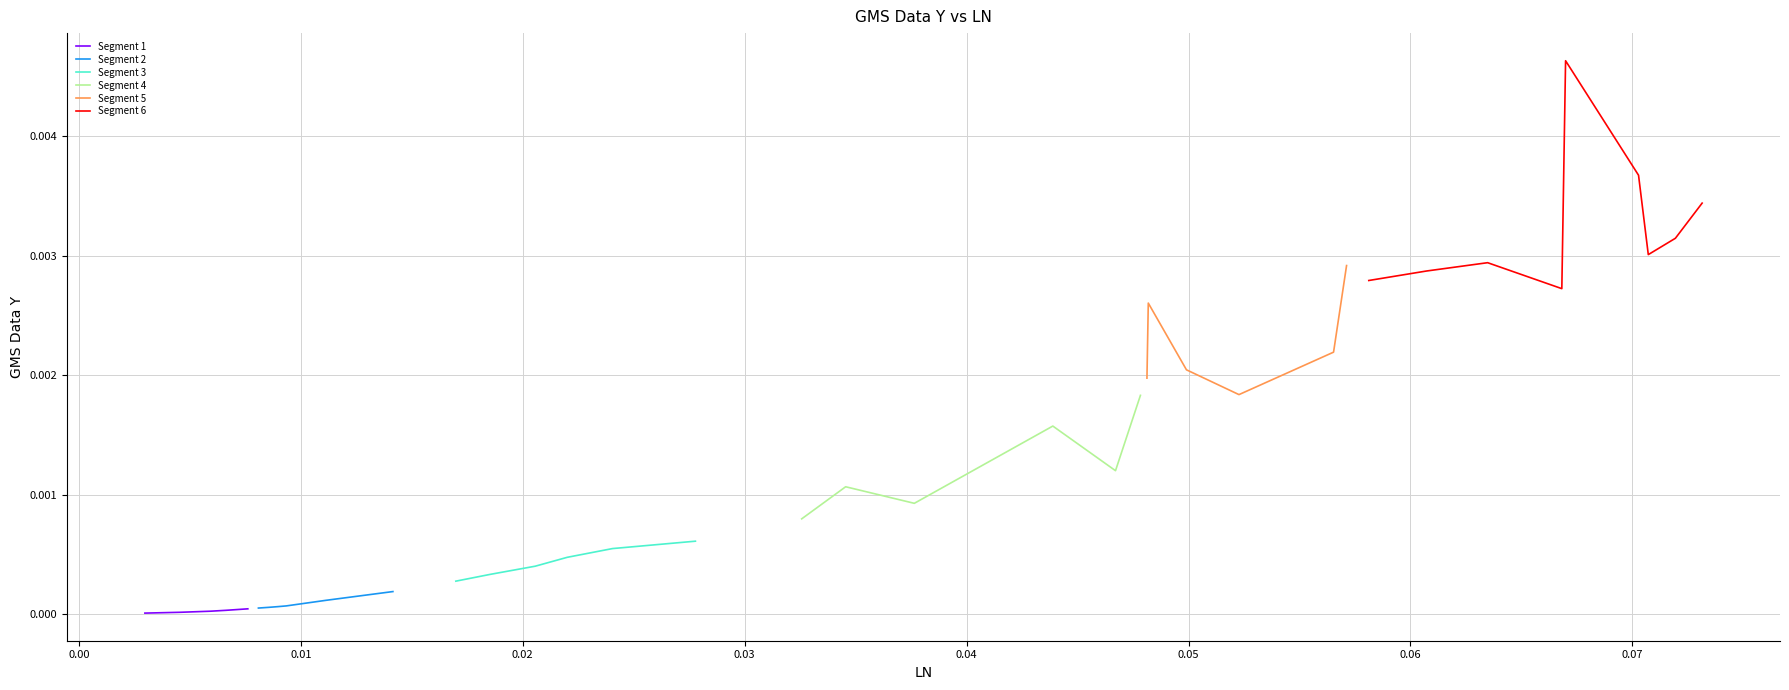

The chart shows a value of 0.0 at 12. True or false?

False